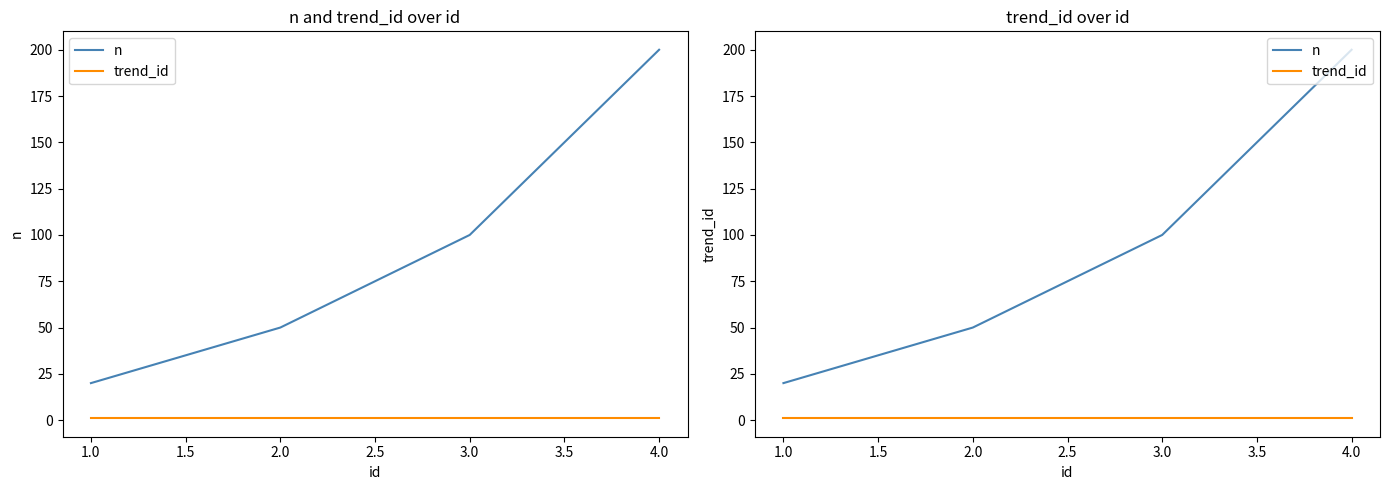

What is the minimum value shown in the chart?

1